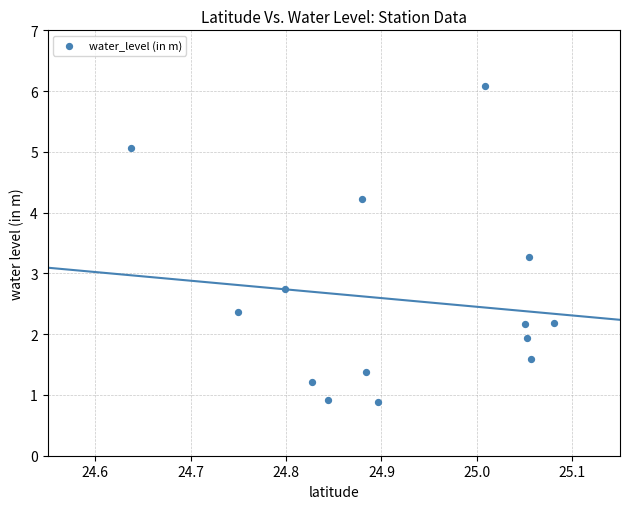

What is the range of X values (max minus min)?

0.4